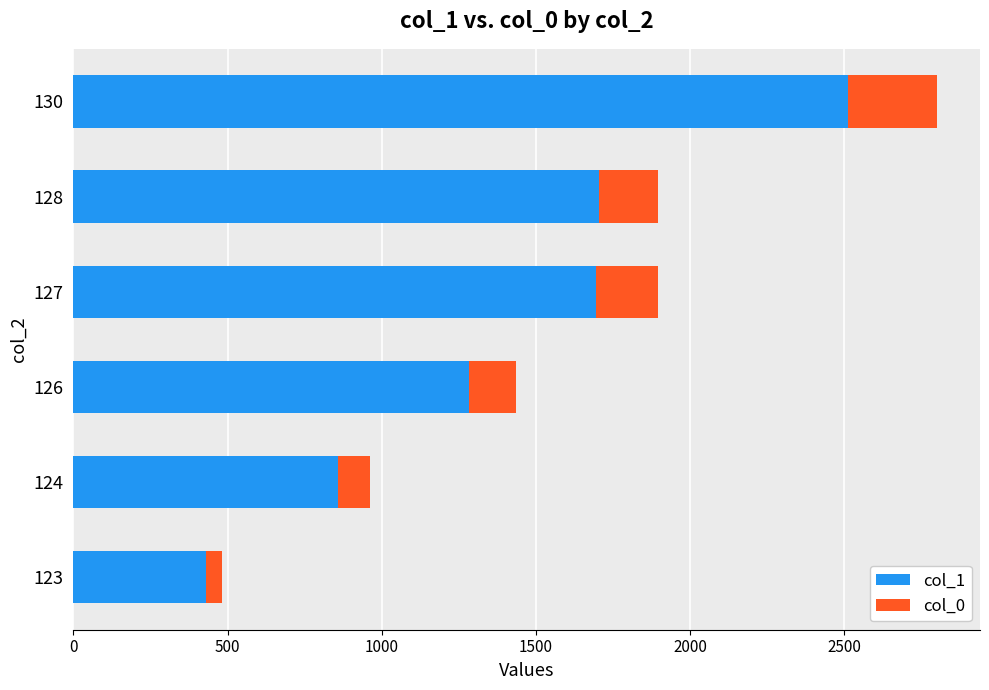

What is the lowest value of the col_1 series?

430